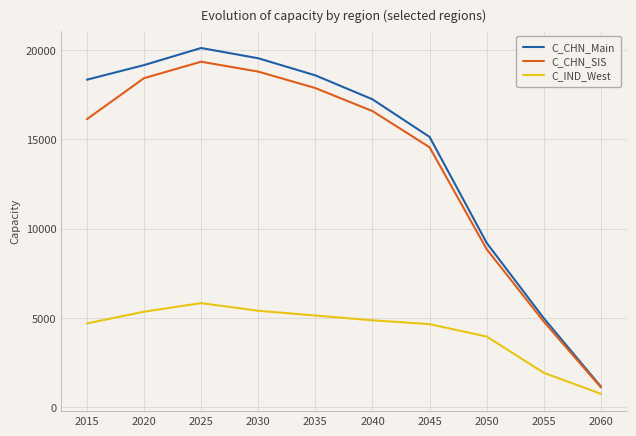

True or false: C_CHN_SIS and C_IND_West cross at least once.

False